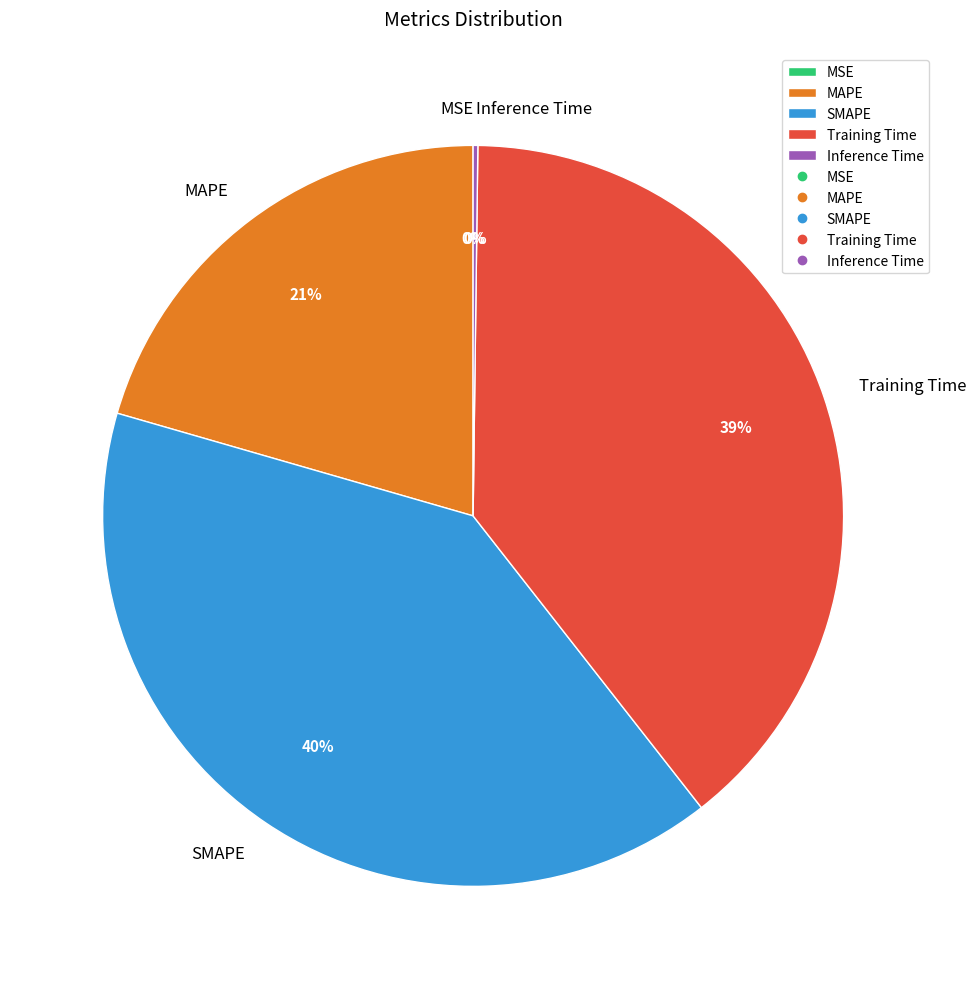

To the nearest percent, what is the difference between the largest and smallest slice percentages?

40%